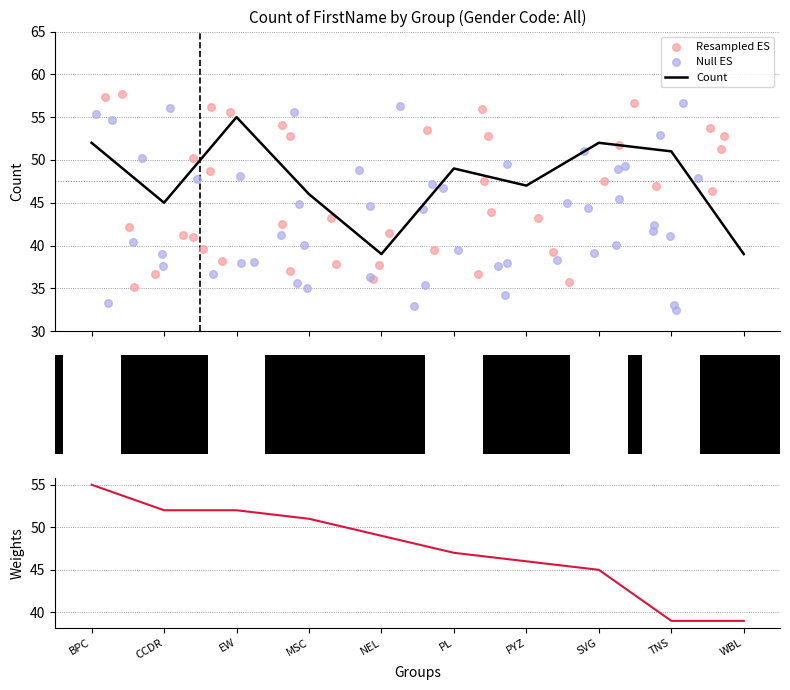

Approximately how many times larger is the value at PL compared to NEL?

1.3